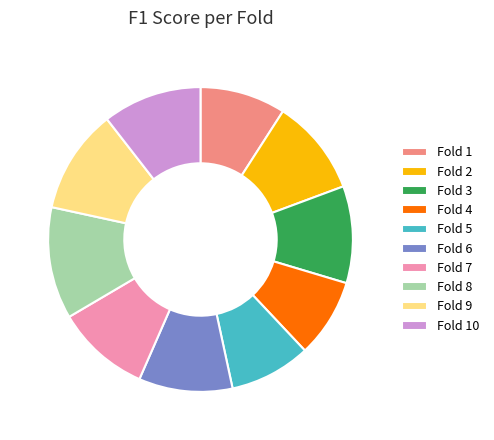

Which category has the biggest portion of the pie?

Fold 8